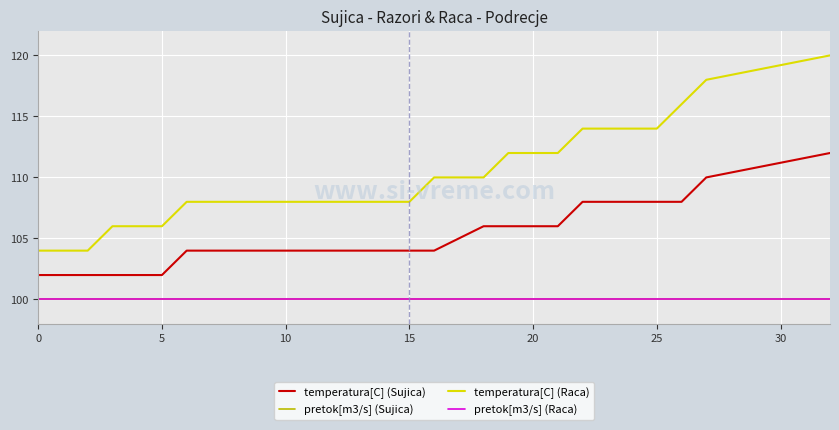

Rank the series by their maximum value, from lowest to highest.

pretok[m3/s] (Sujica), pretok[m3/s] (Raca), temperatura[C] (Sujica), temperatura[C] (Raca)